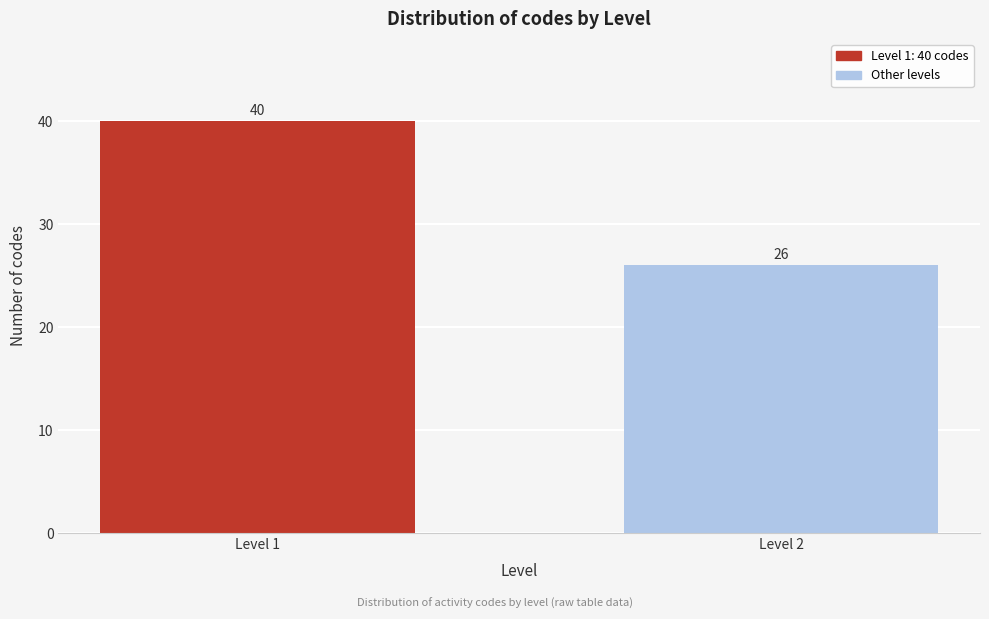

Reading left to right, transcribe all the data shown in this chart.

Level 1=40	Level 2=26